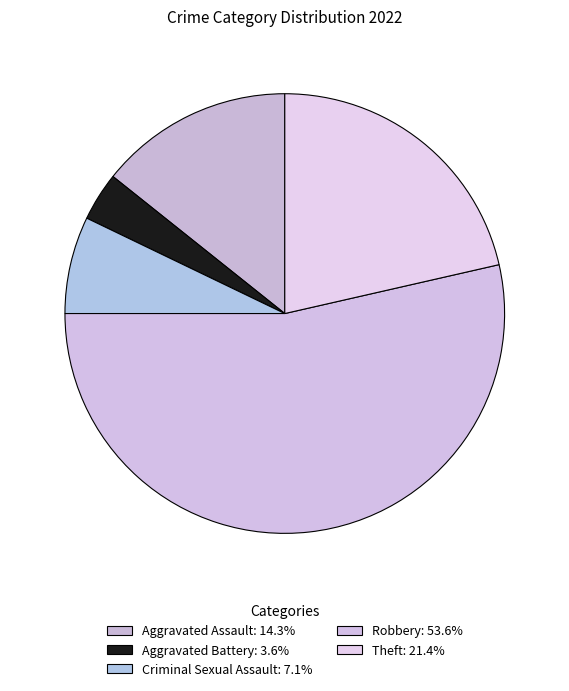

Approximately how many times larger is the value at Aggravated Assault compared to Criminal Sexual Assault?

2.0